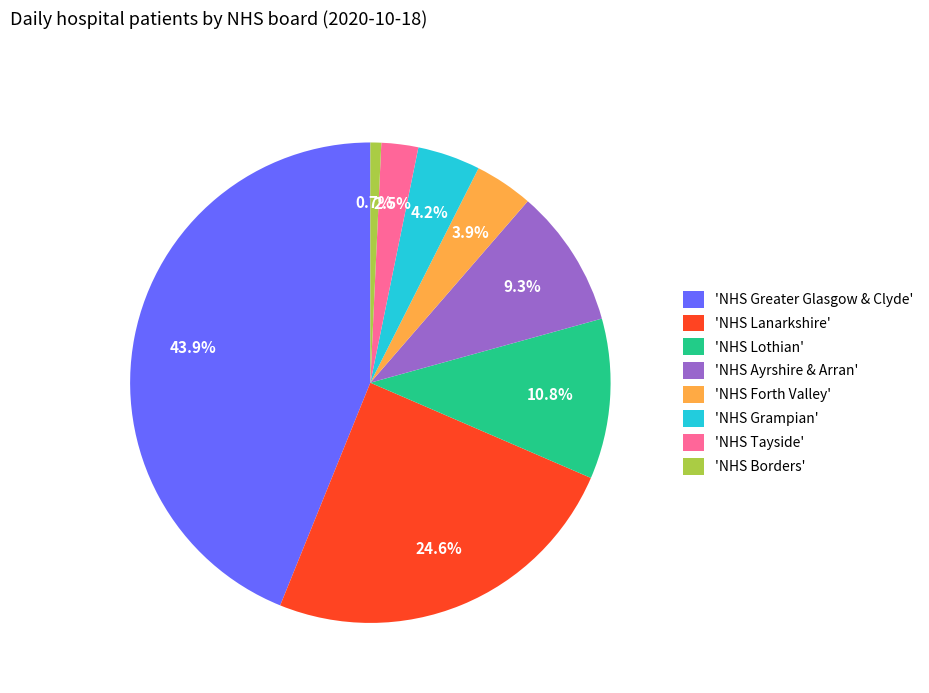

What is the largest slice in the pie chart?

'NHS Greater Glasgow & Clyde'